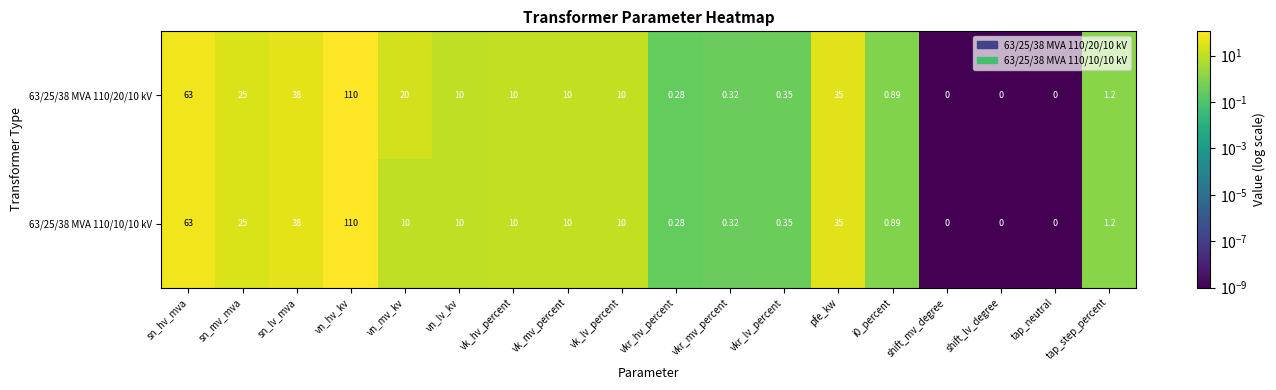

Is the value of 63/25/38 MVA 110/20/10 kV at vkr_hv_percent greater than the value of 63/25/38 MVA 110/10/10 kV at tap_neutral?

Yes